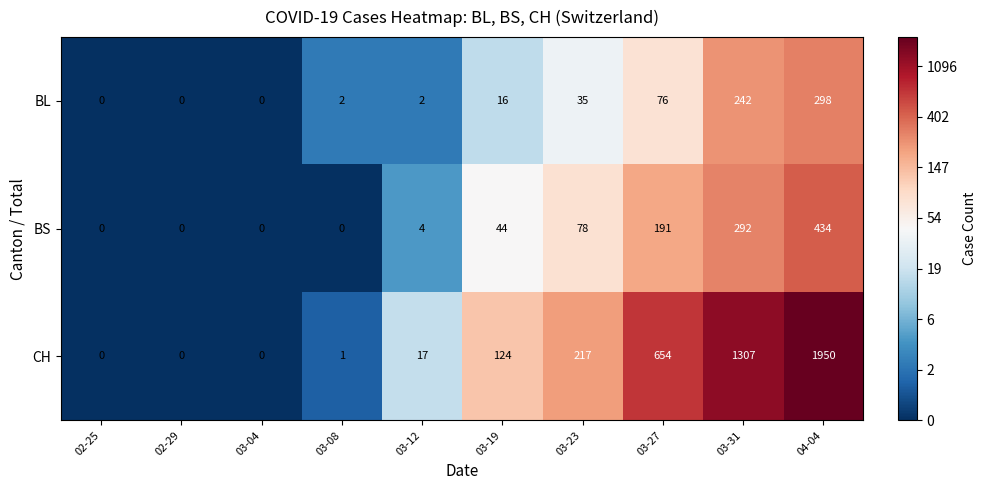

Is the value of BL at 04-04 greater than the value of CH at 03-04?

Yes